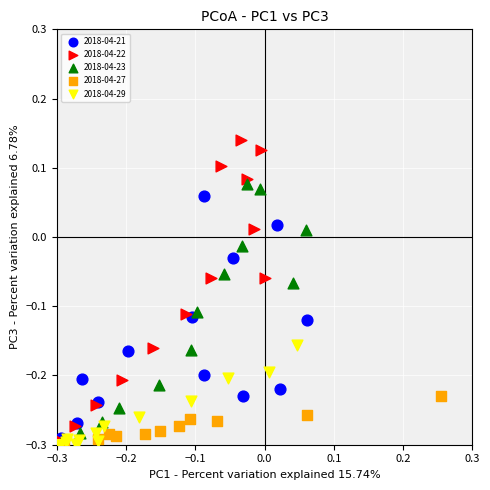

What are all the series names shown in the legend?

2018-04-21, 2018-04-22, 2018-04-23, 2018-04-27, 2018-04-29